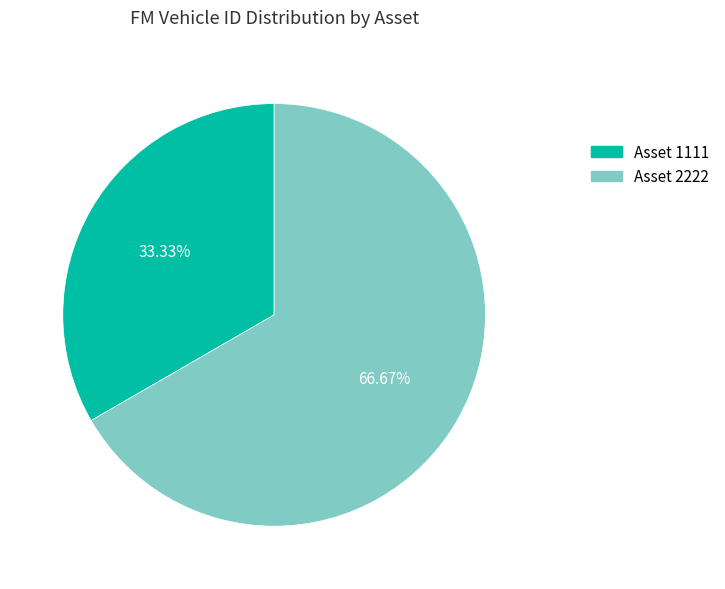

True or false: Asset 2222 accounts for 67% of the total.

True